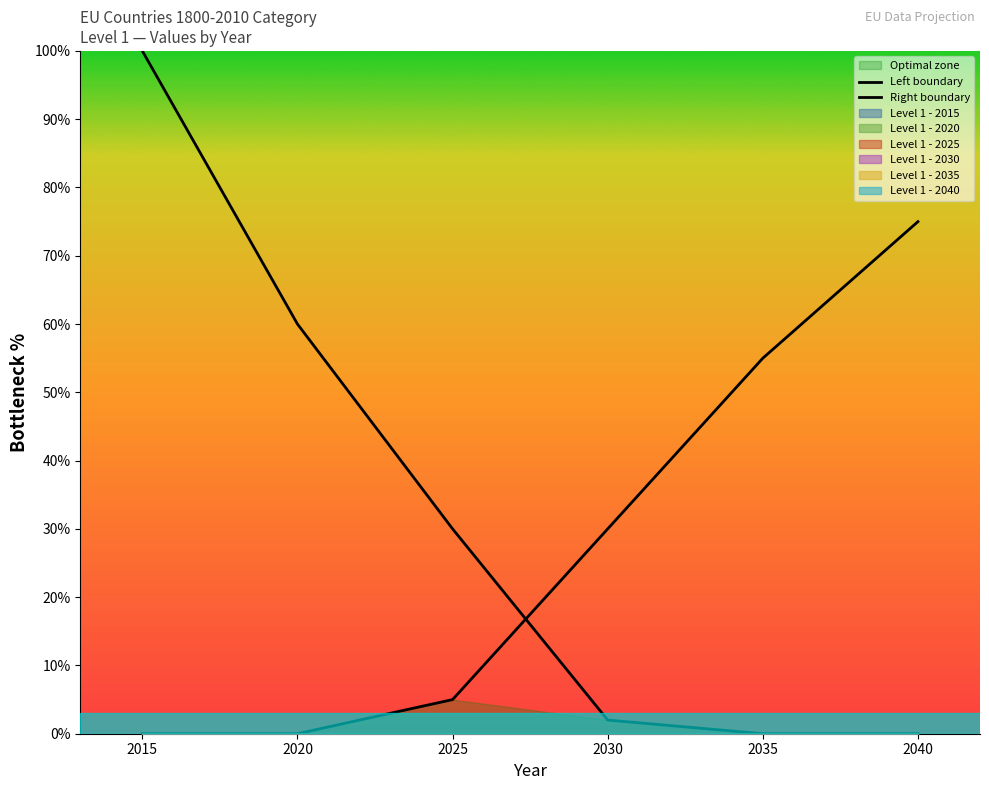

Between 2020 and 2035, which series saw the biggest shift?

Left boundary